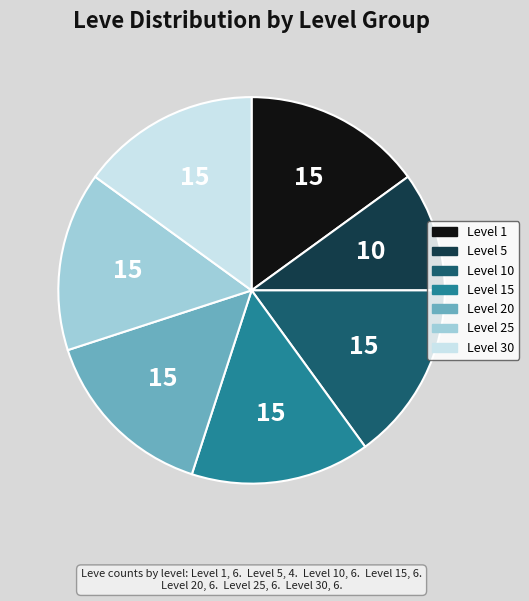

Does any single category account for the majority?

No